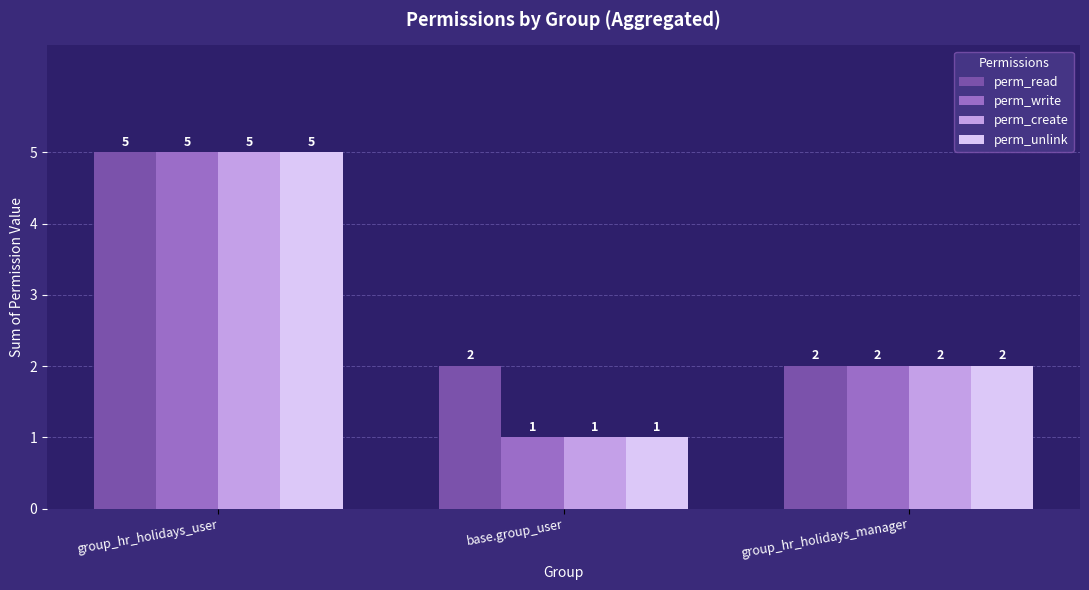

What is the difference between the perm_unlink values at group_hr_holidays_manager and base.group_user?

1